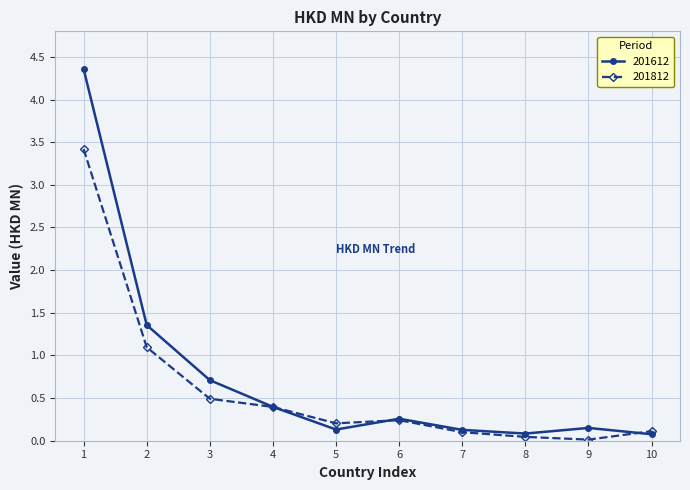

What is the value of the 201612 point at the 3rd from the left?

0.7